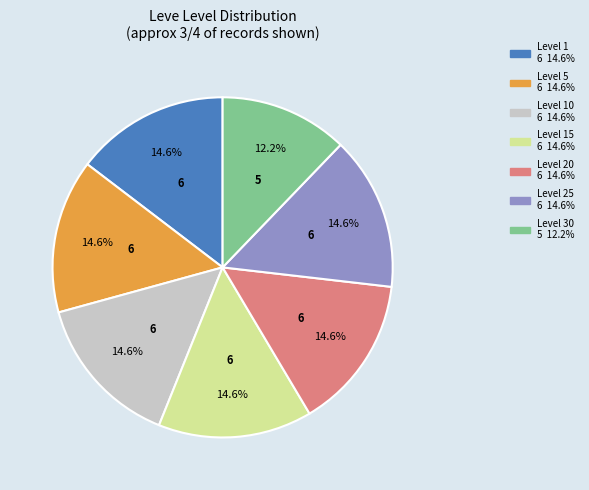

Is there a majority slice in this chart?

No